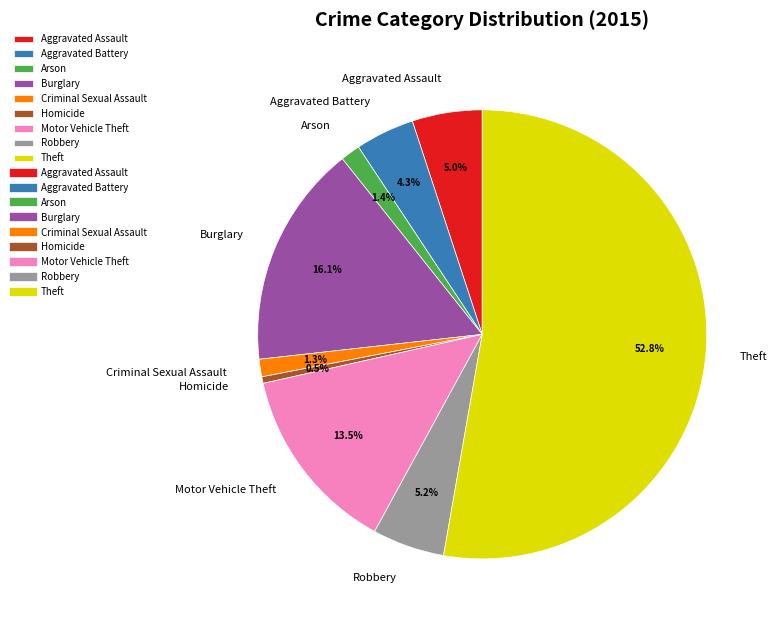

Between Arson and Aggravated Battery, which is larger?

Aggravated Battery